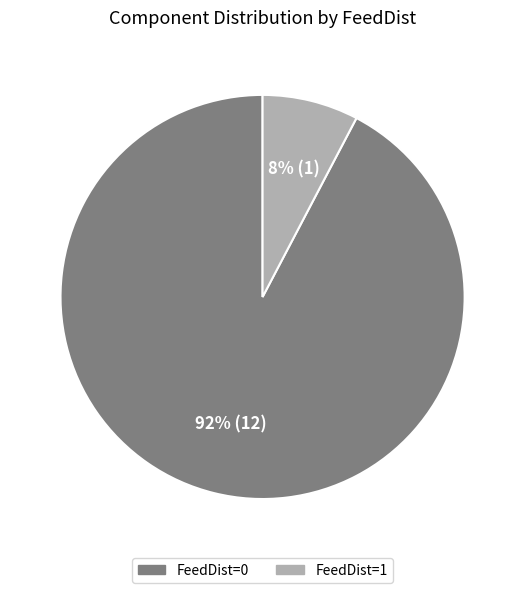

Count the number of slices in the pie.

2